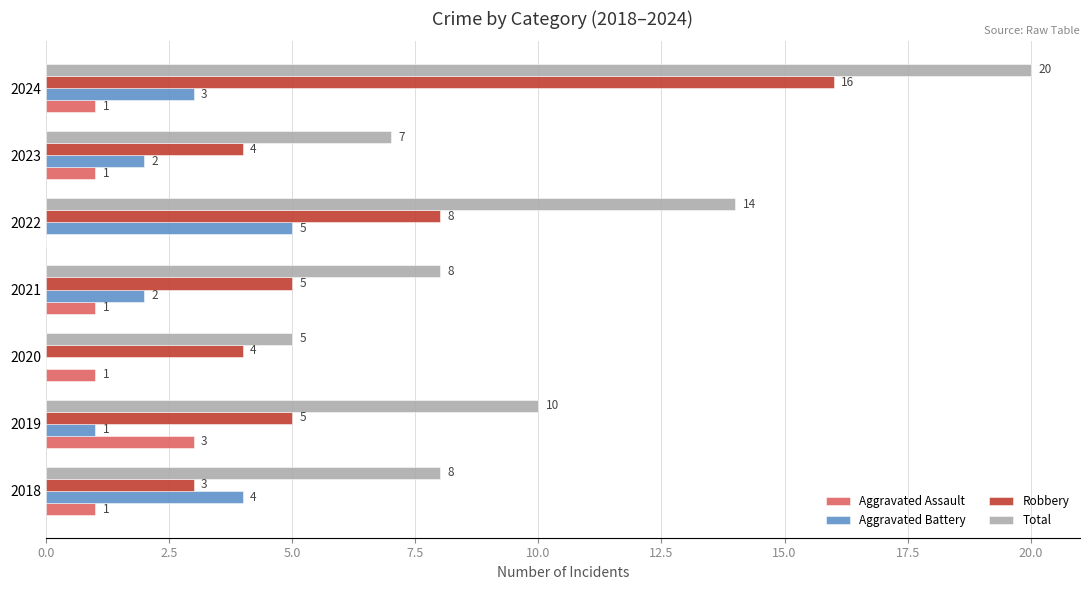

What is the greatest value displayed?

20